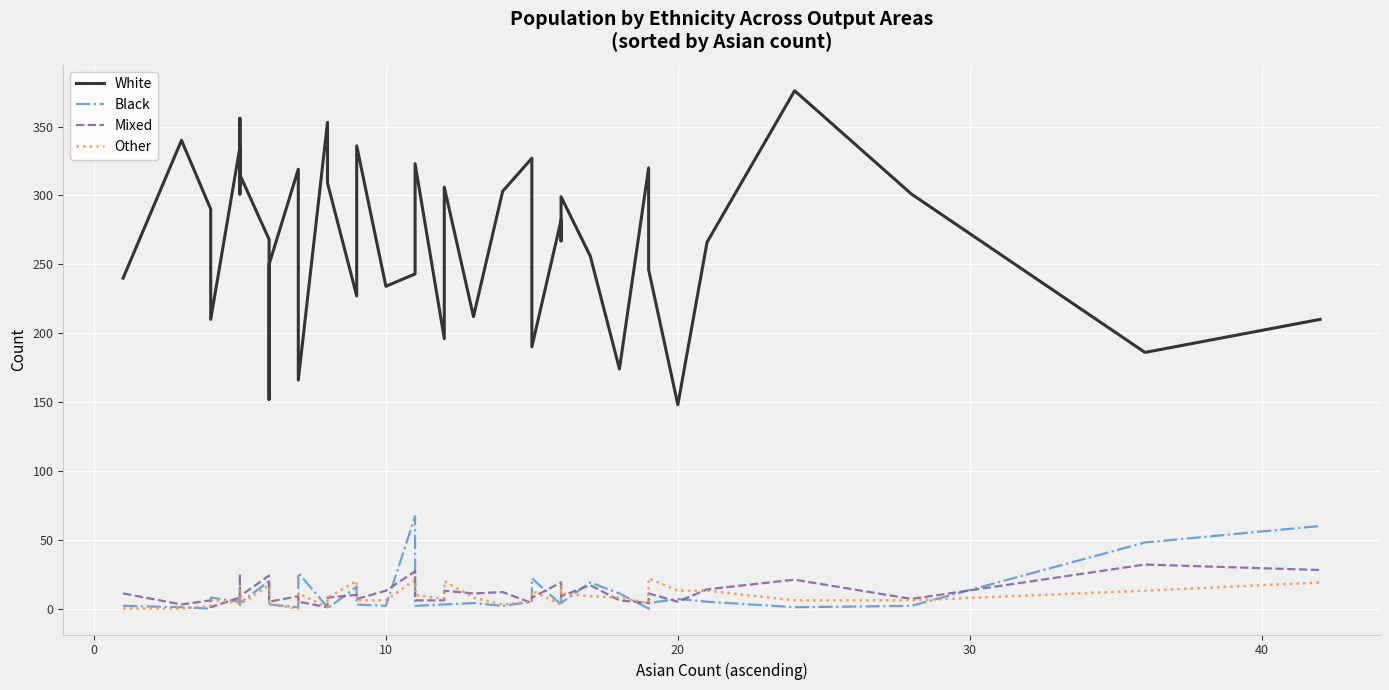

Is this an area chart (filled region under the line)?

No